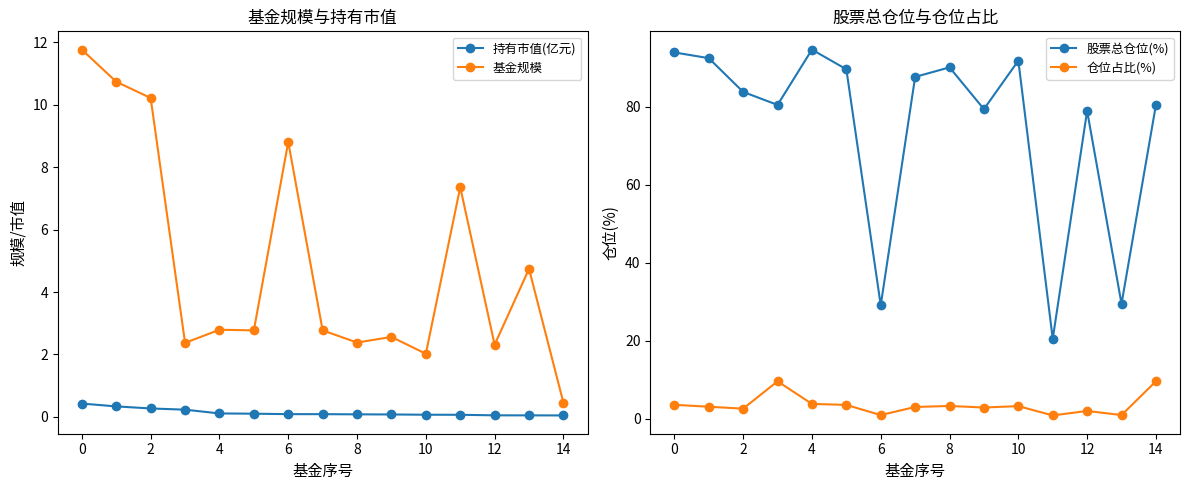

What is the lowest value of the 基金规模 series?

0.5